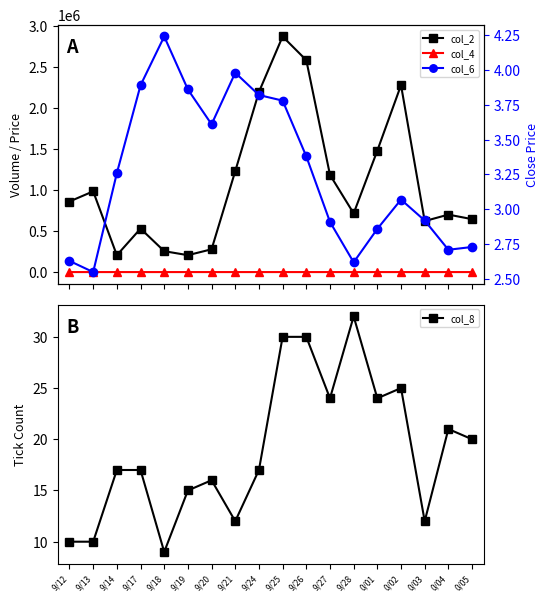

What is the minimum value for col_8?

9